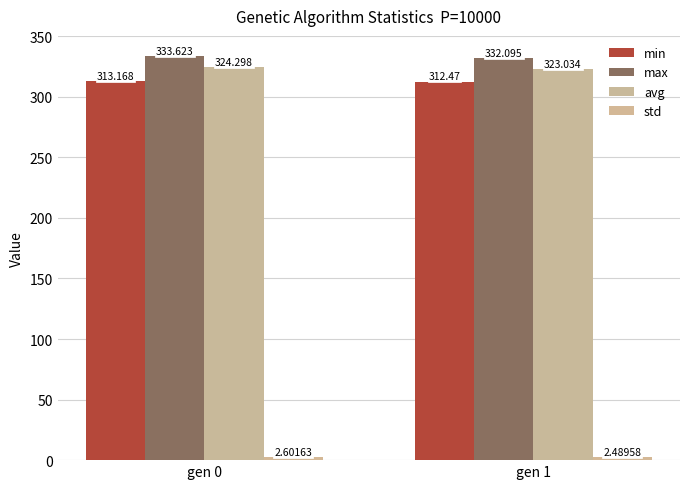

At which label does min reach its minimum?

gen 1